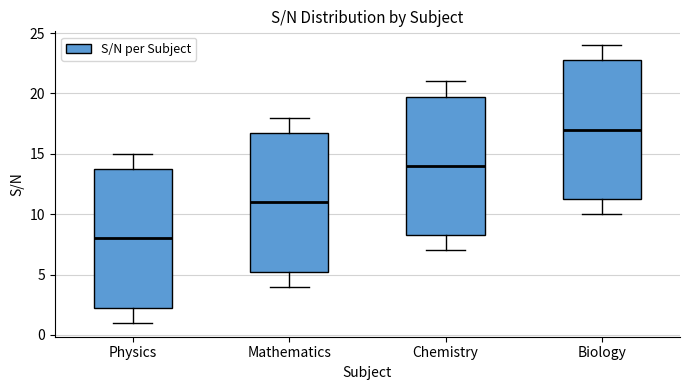

Where is the lower edge of the box for Chemistry on the y-axis? The values are not printed on the chart, so give them approximately, as read against the axis.

8.5